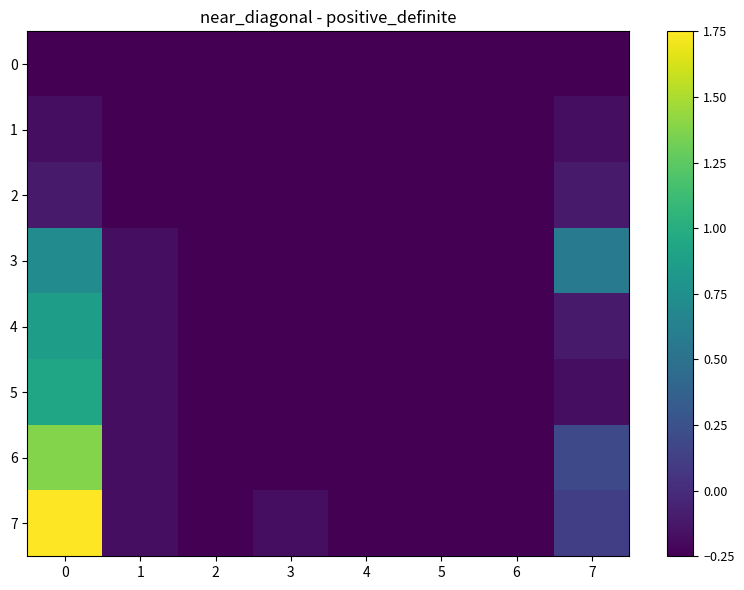

What is the difference between the highest and lowest values at 0?

2.0